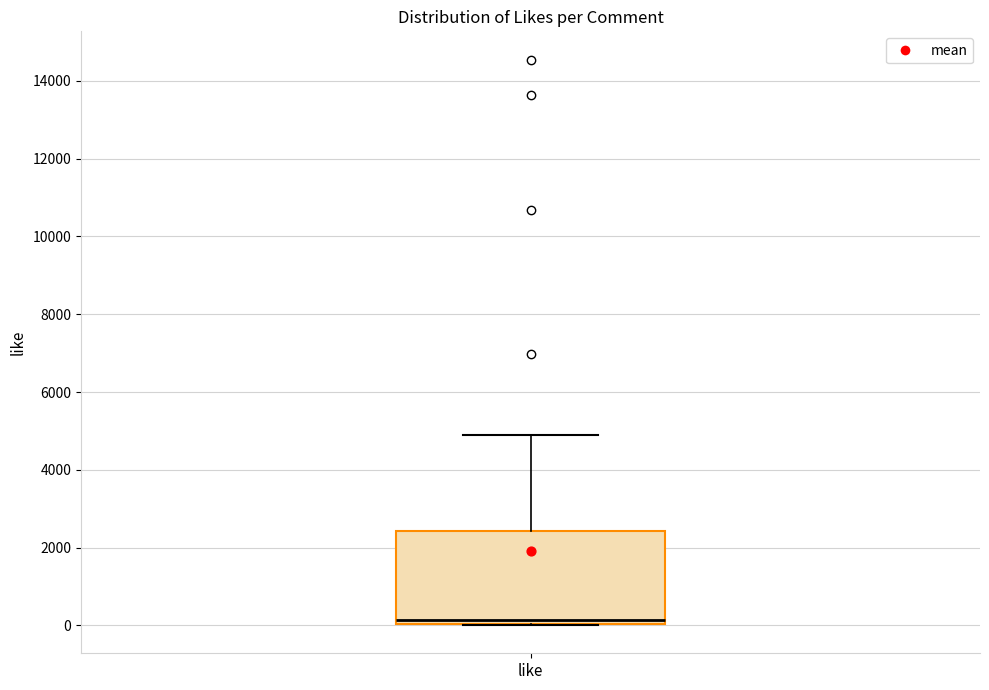

Read this box plot against the y-axis: the position of the median line, the range covered by the box, and the ends of both whiskers. The values are not printed on the chart, so give them approximately, as read against the axis.

median 200, box 0 to 2400, whiskers 0 to 4800